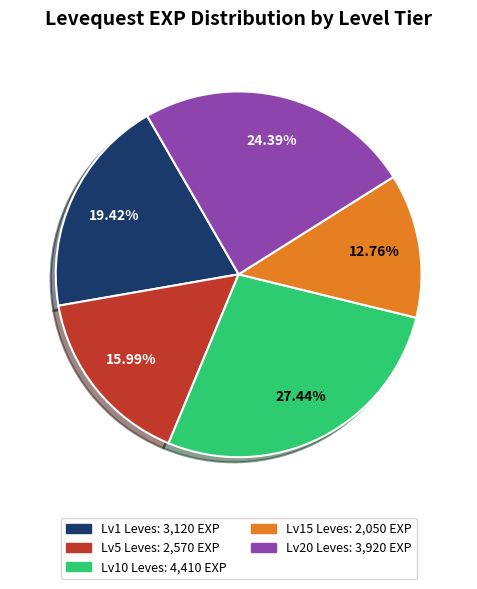

Does any single category account for the majority?

No